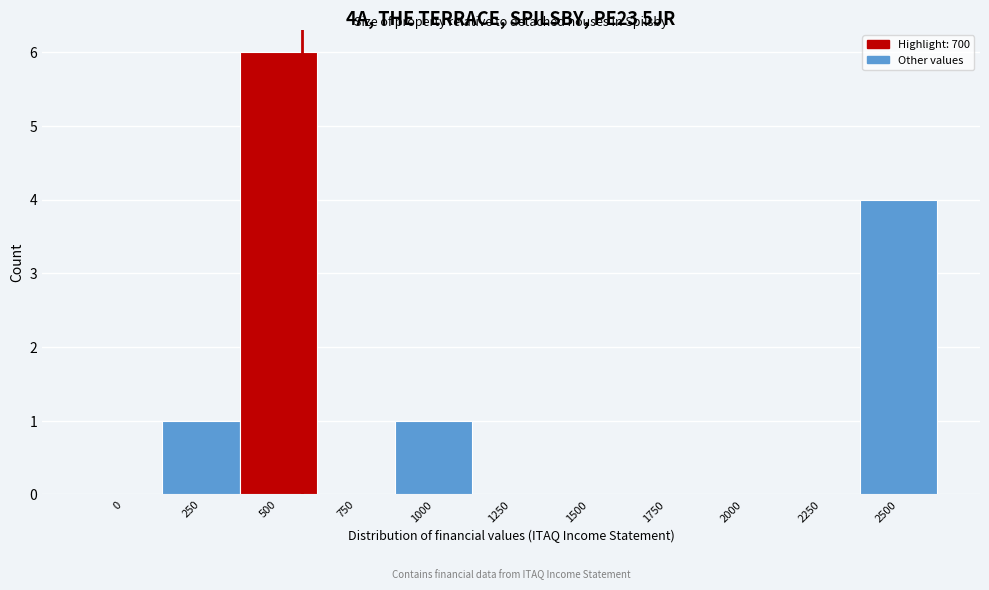

Reading right to left, what are all the values shown in this chart?

2500=4	2250=0	2000=0	1750=0	1500=0	1250=0	1000=1	750=0	500=6	250=1	0=0